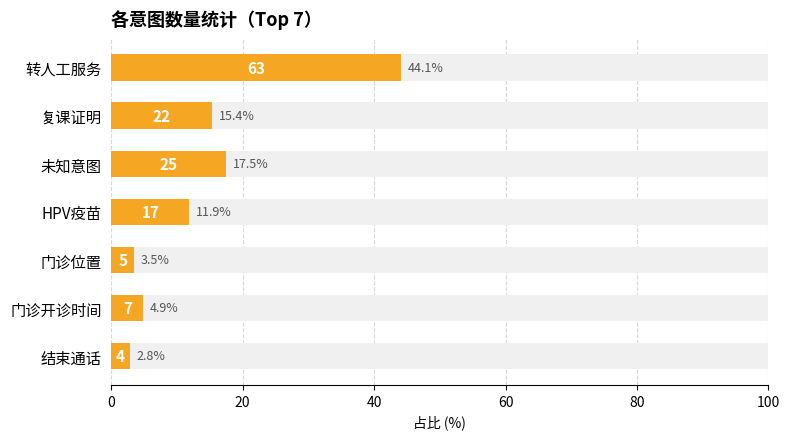

How many data points are above 11?

4